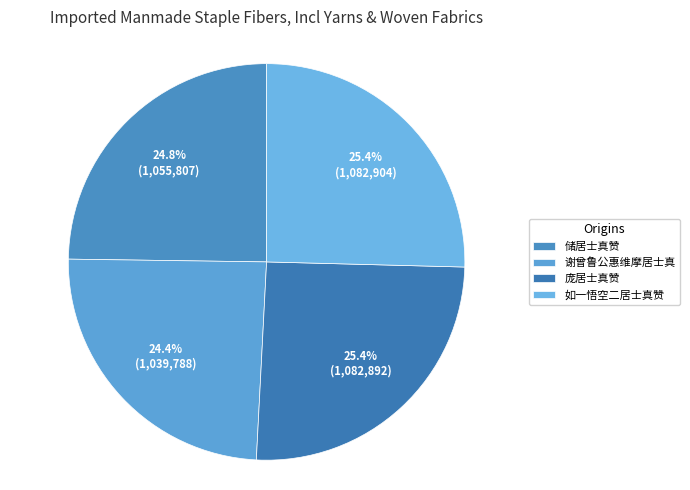

Is there a majority slice in this chart?

No